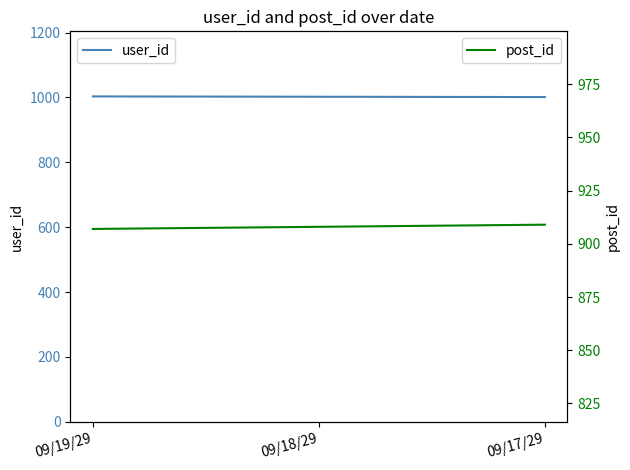

What is the lowest value of the user_id series?

1001